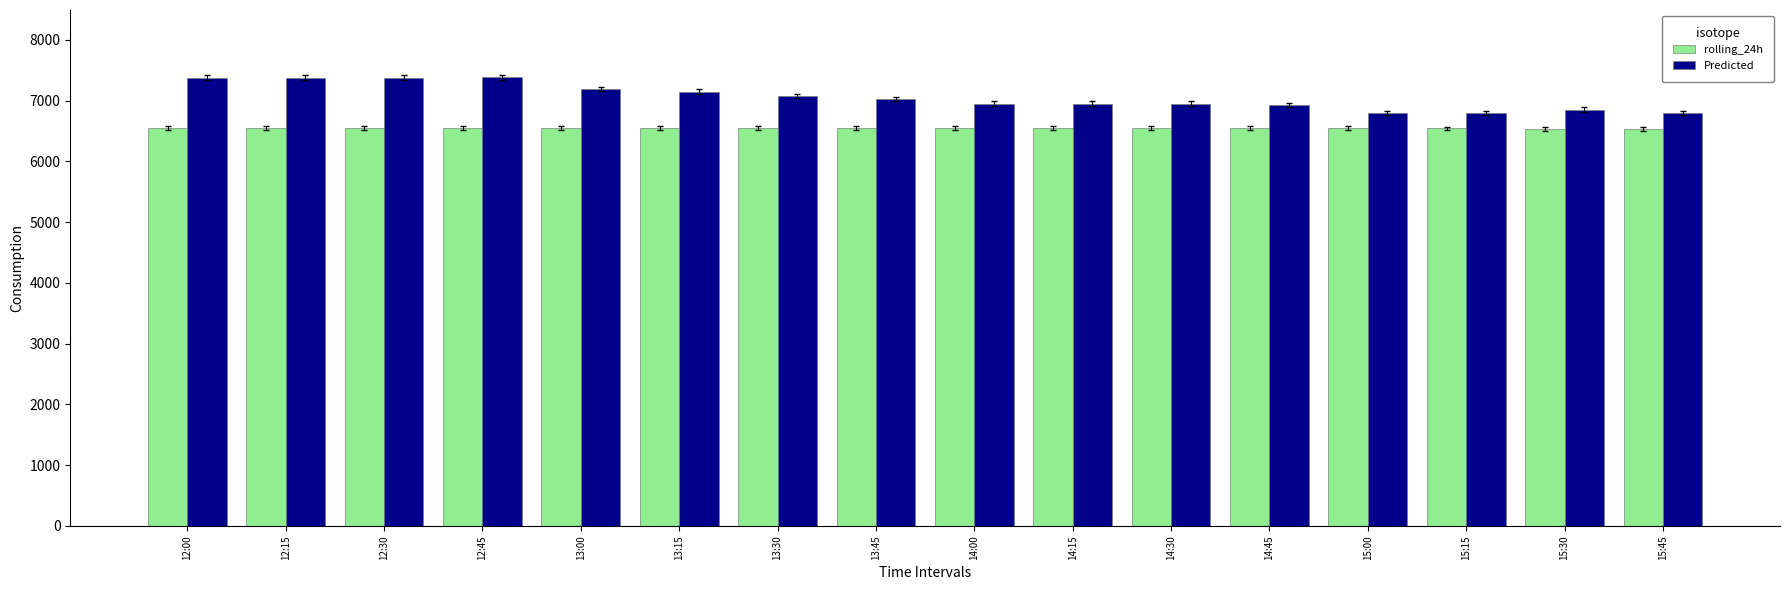

What is the difference between the highest and lowest values at 13:15?

595.0